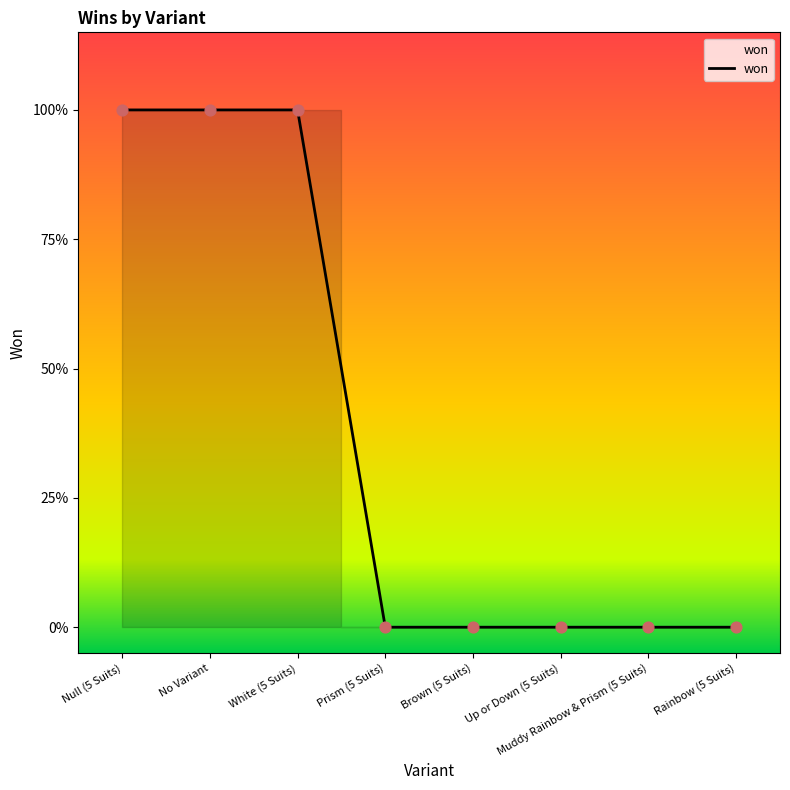

Does the chart have visible grid lines?

No